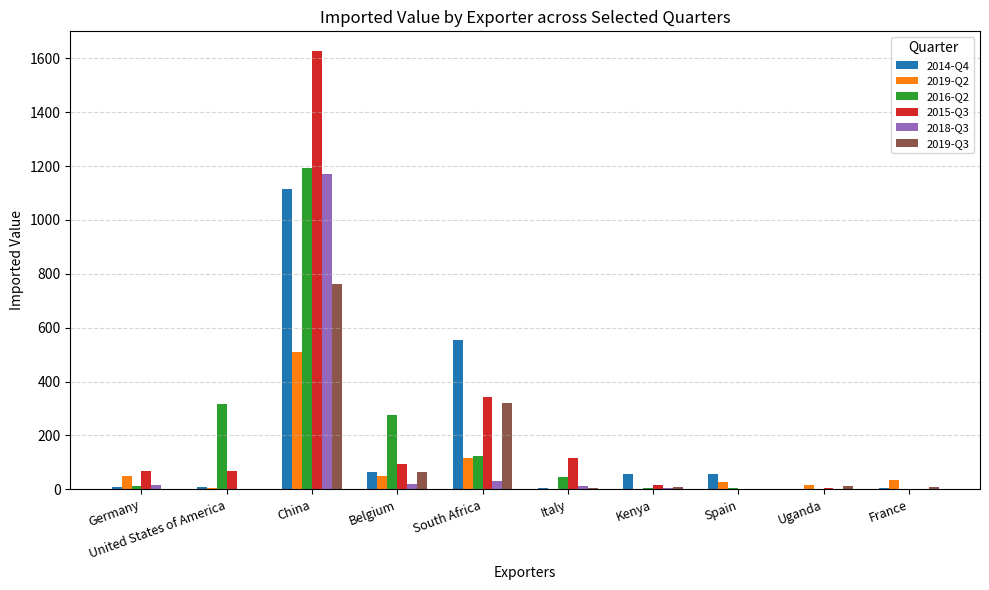

The value of 2019-Q2 at China is 819. True or false?

False